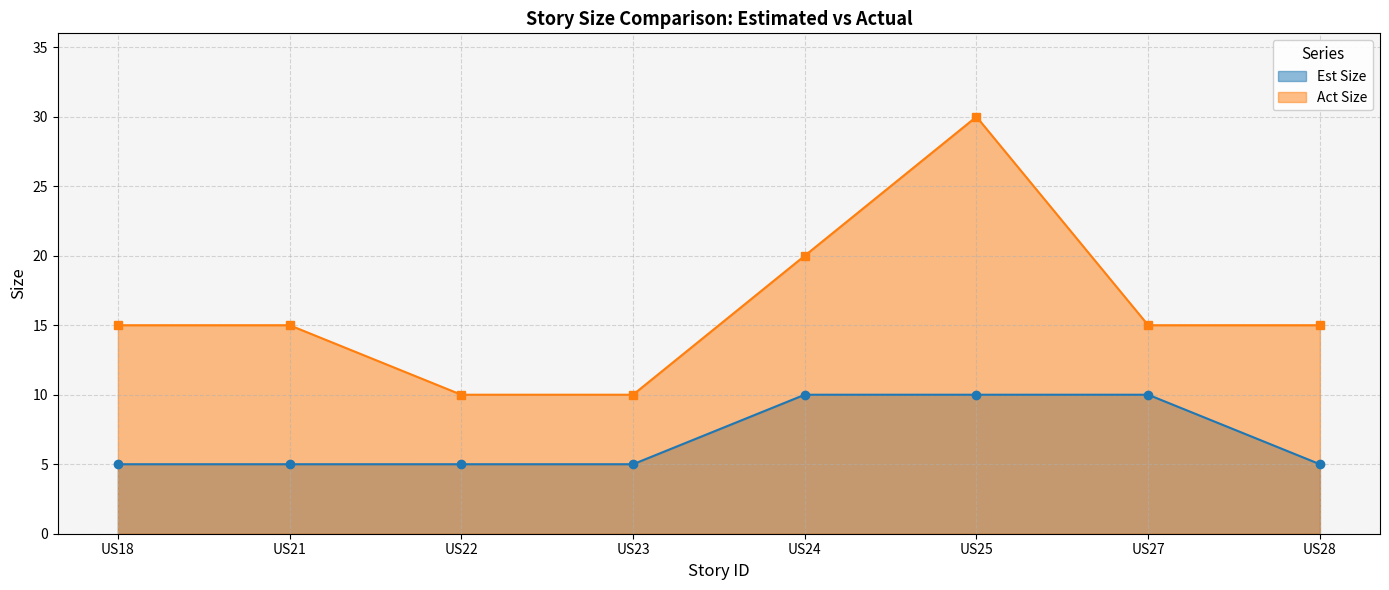

What is the smallest value displayed?

5